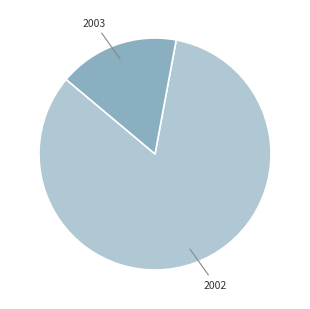

Is there any slice that represents more than half of the pie?

Yes